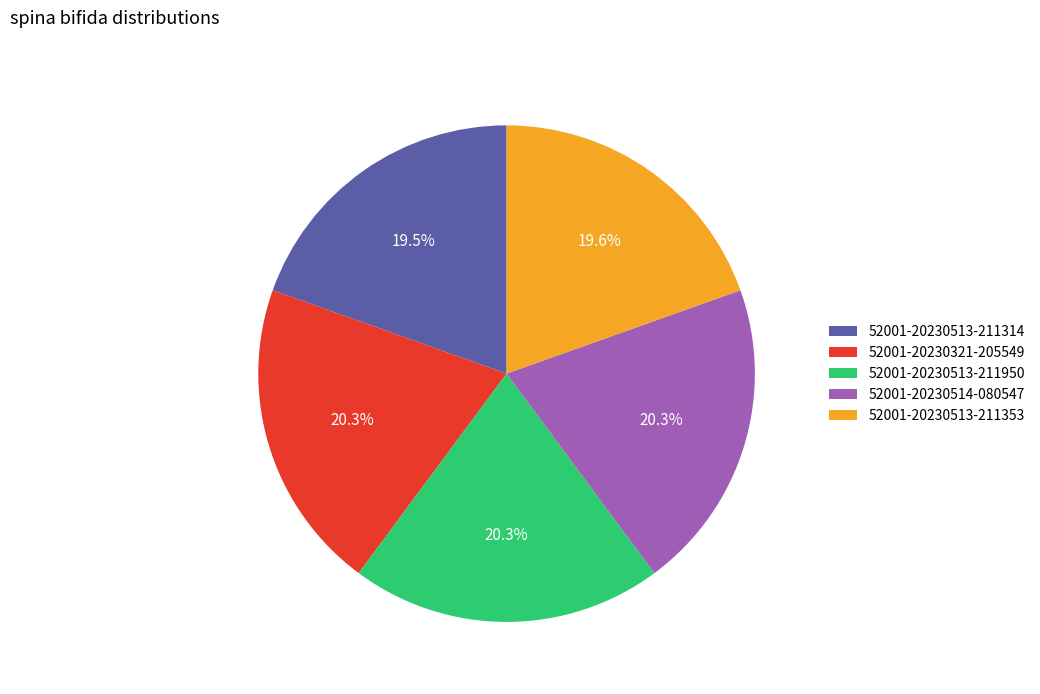

Is it true that 52001-20230513-211950 is 7% of the pie?

False